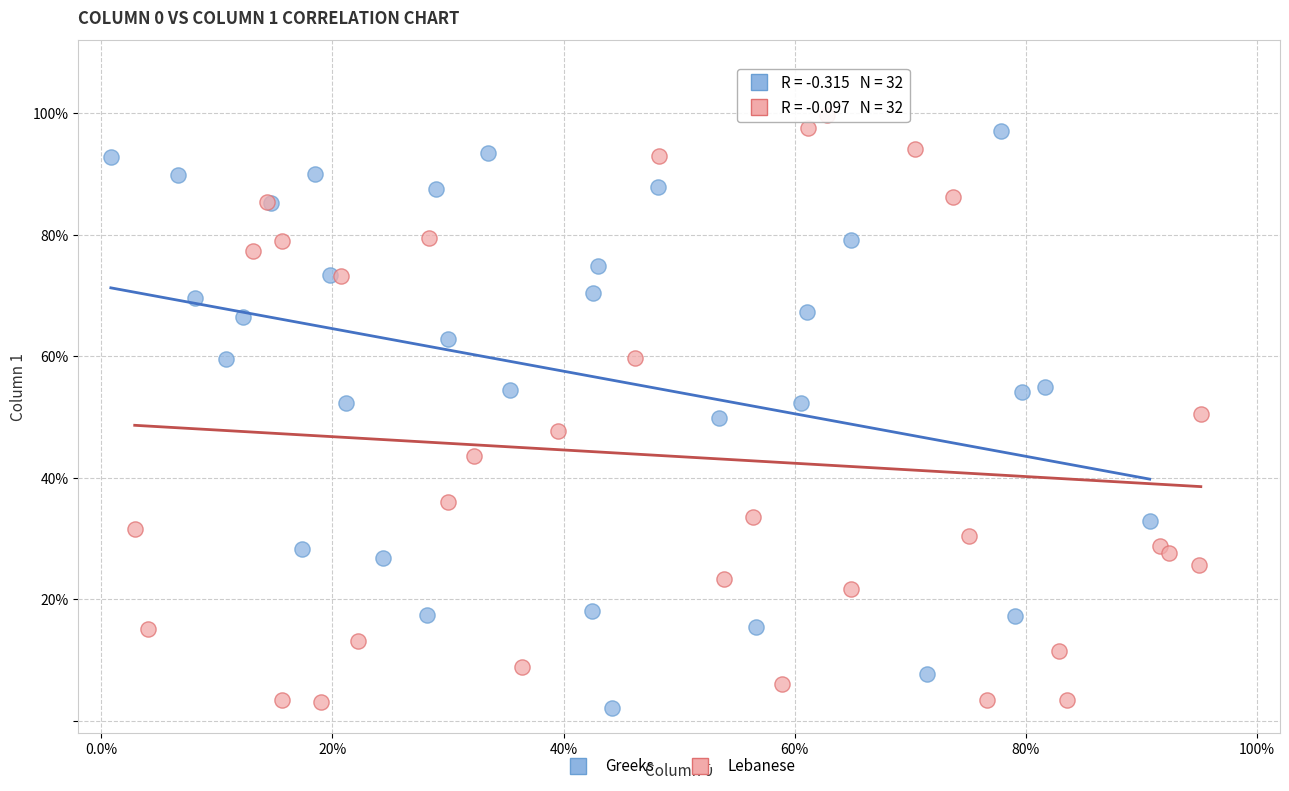

Which series reaches the maximum Y coordinate?

Lebanese